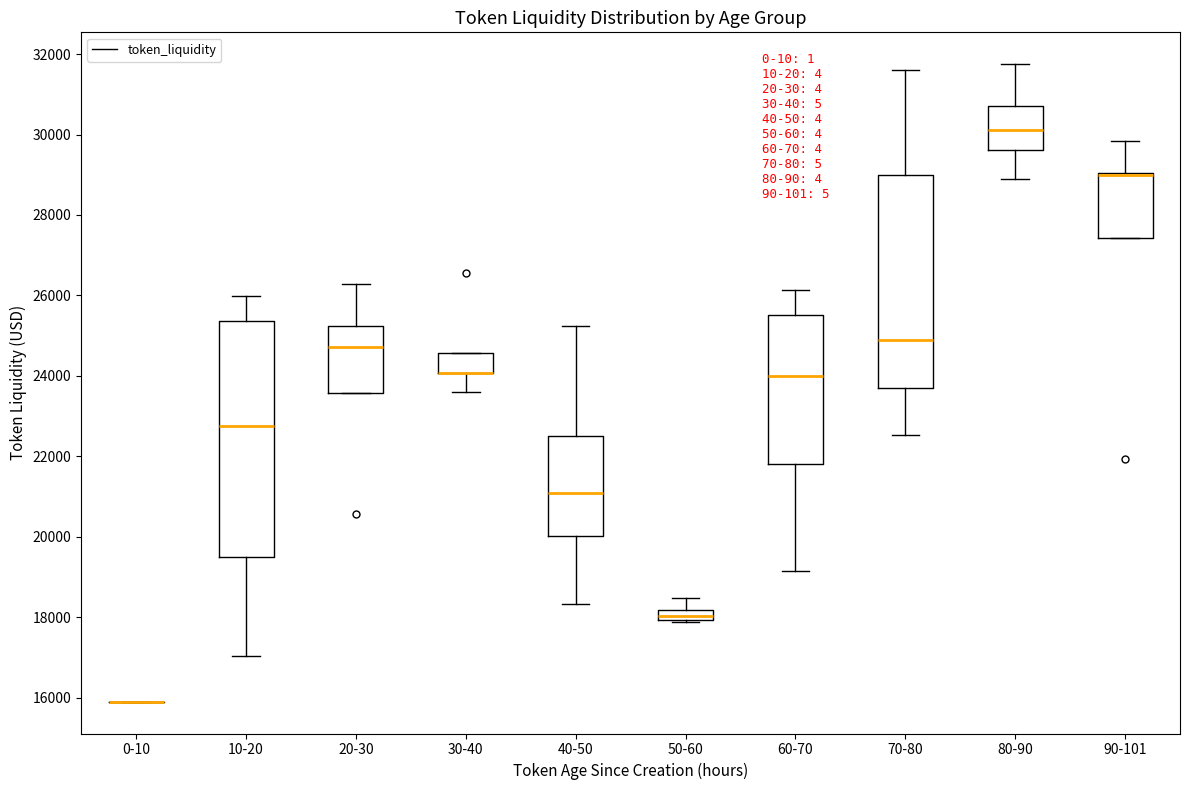

Where does the median line of the box for 80-90 sit on the y-axis? The values are not printed on the chart, so give them approximately, as read against the axis.

30200